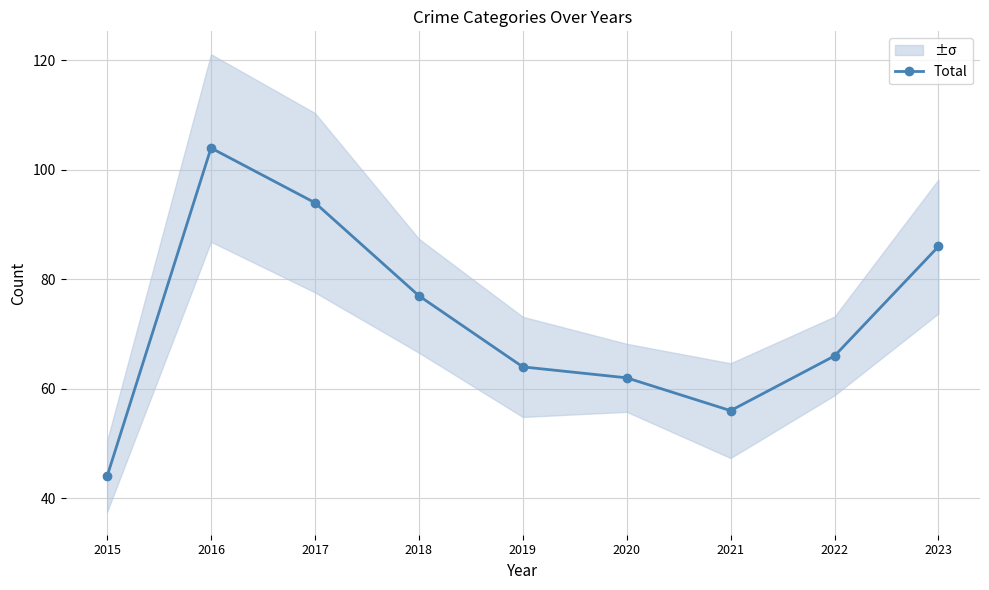

How many points are lower than both their immediate neighbors (excluding endpoints)?

1